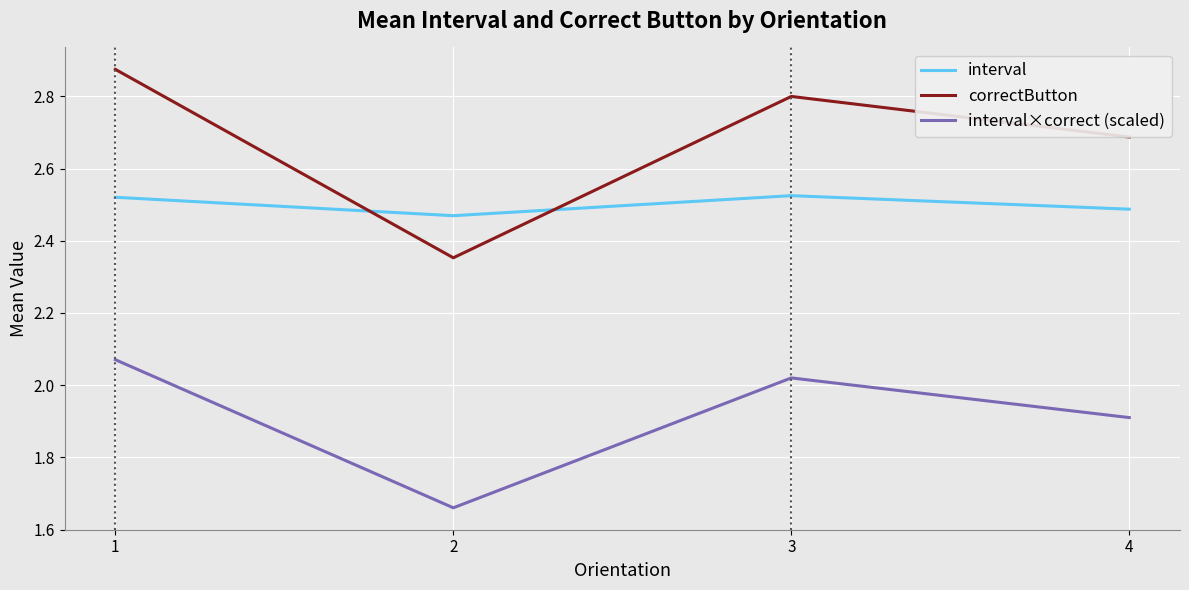

Which series has the largest total across all categories?

correctButton